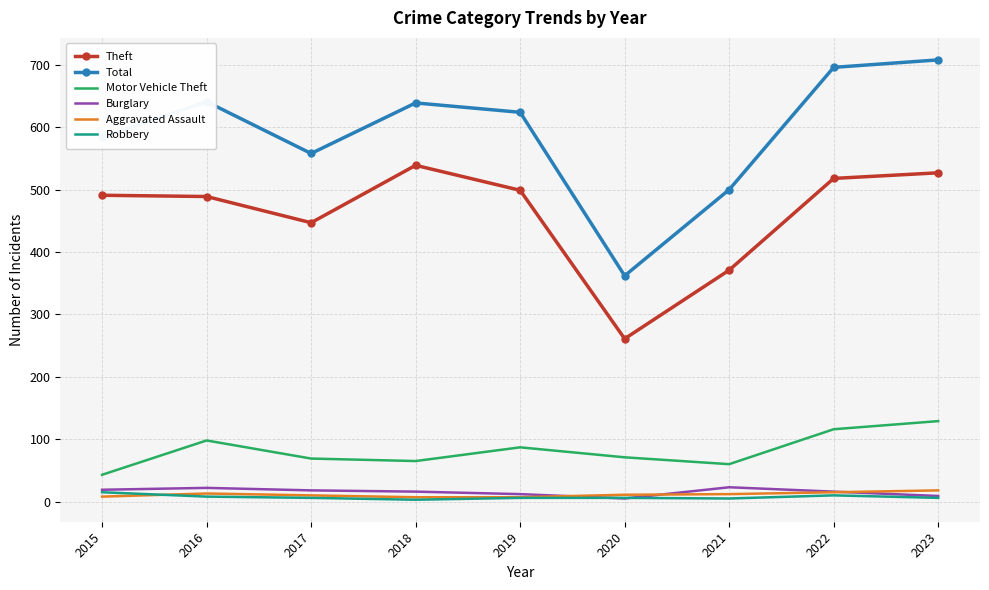

Between 2015 and 2019, which series saw the biggest shift?

Motor Vehicle Theft